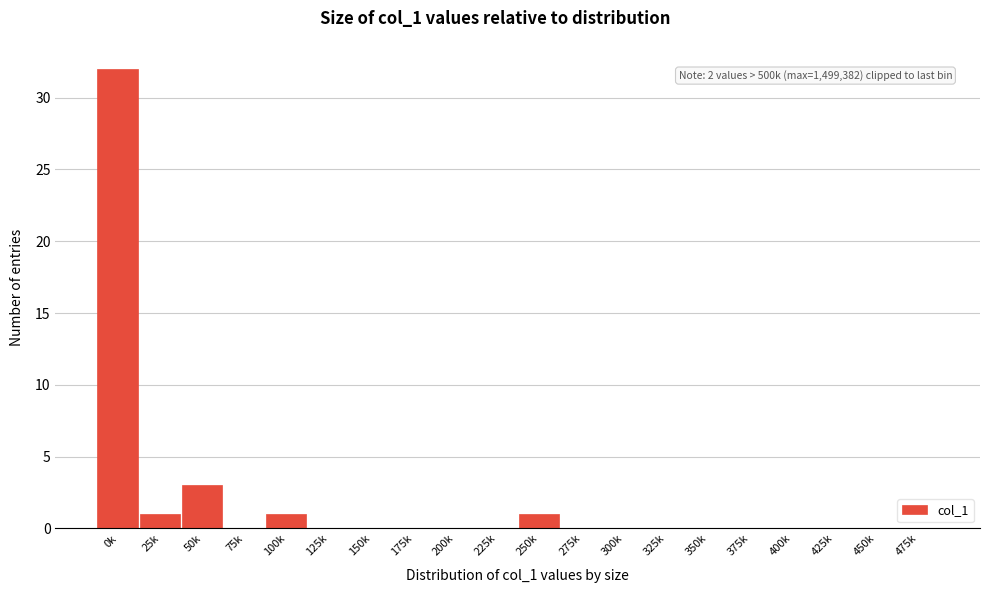

Reading right to left, transcribe all the data shown in this chart.

475k=0	450k=0	425k=0	400k=0	375k=0	350k=0	325k=0	300k=0	275k=0	250k=1	225k=0	200k=0	175k=0	150k=0	125k=0	100k=1	75k=0	50k=3	25k=1	0k=32